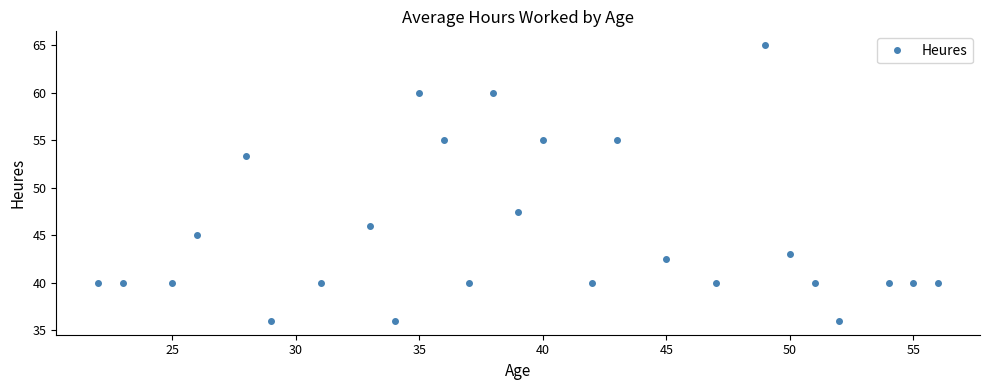

What is the average value?

45.2